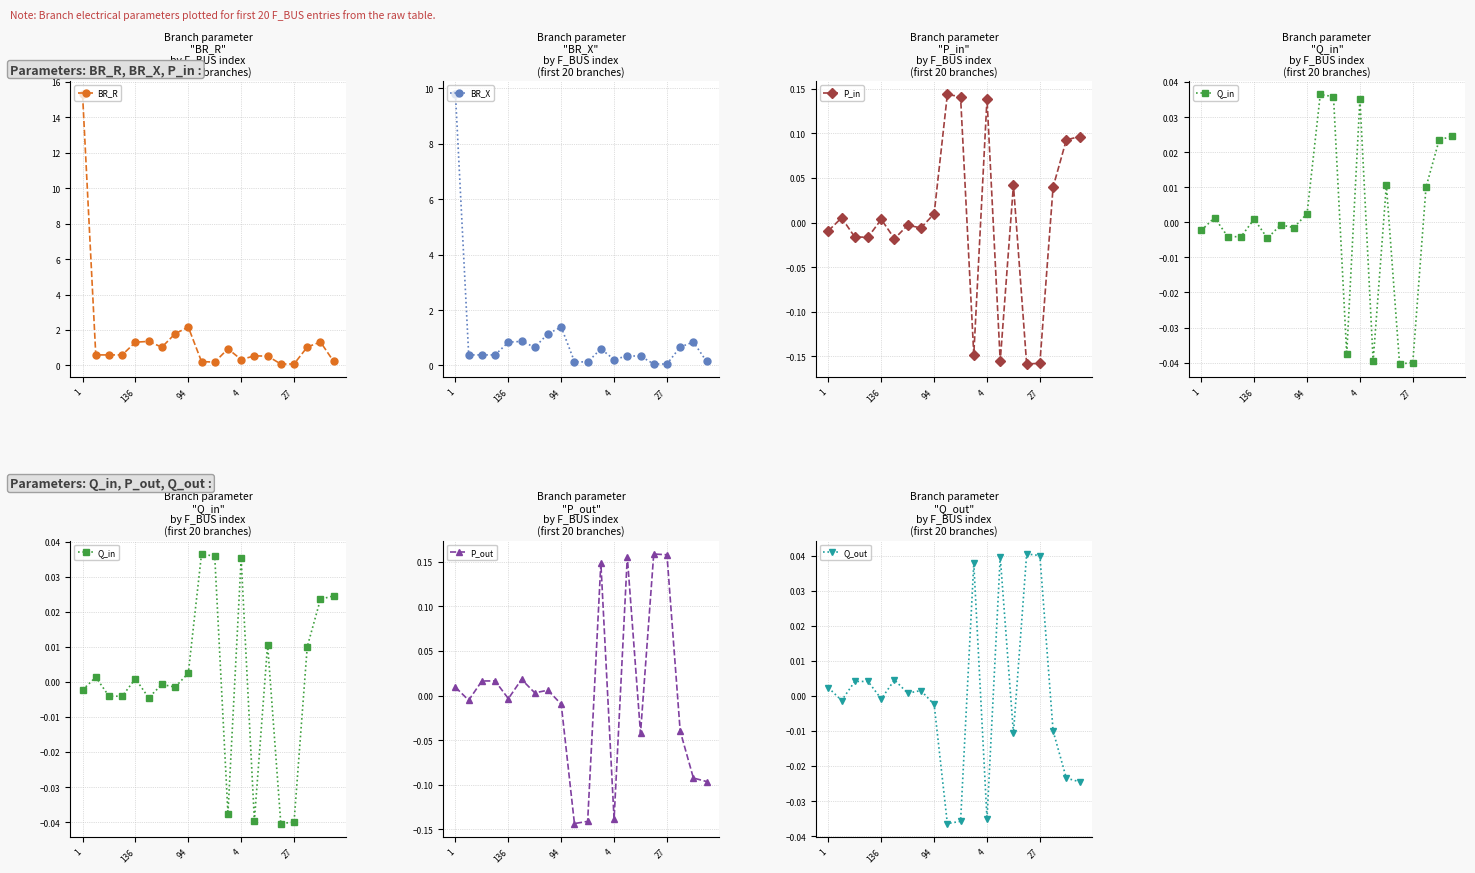

How many lines are shown in the chart?

6